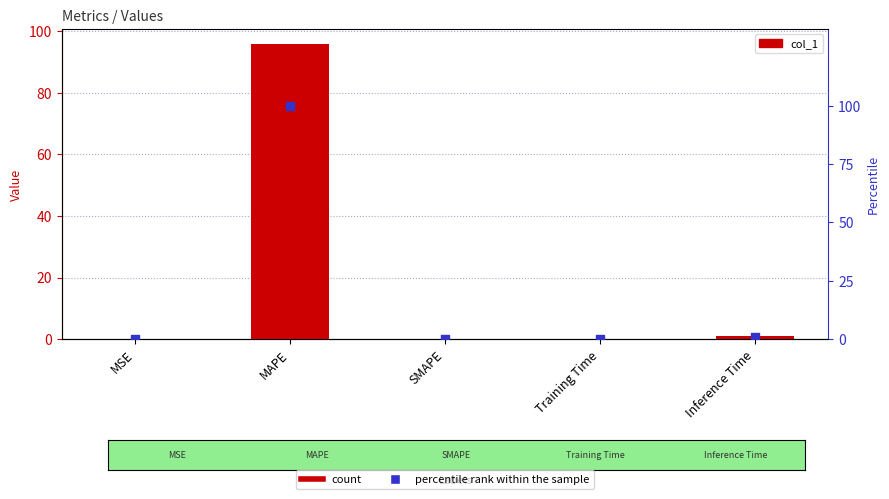

At how many categories does at least one series exceed 41?

1